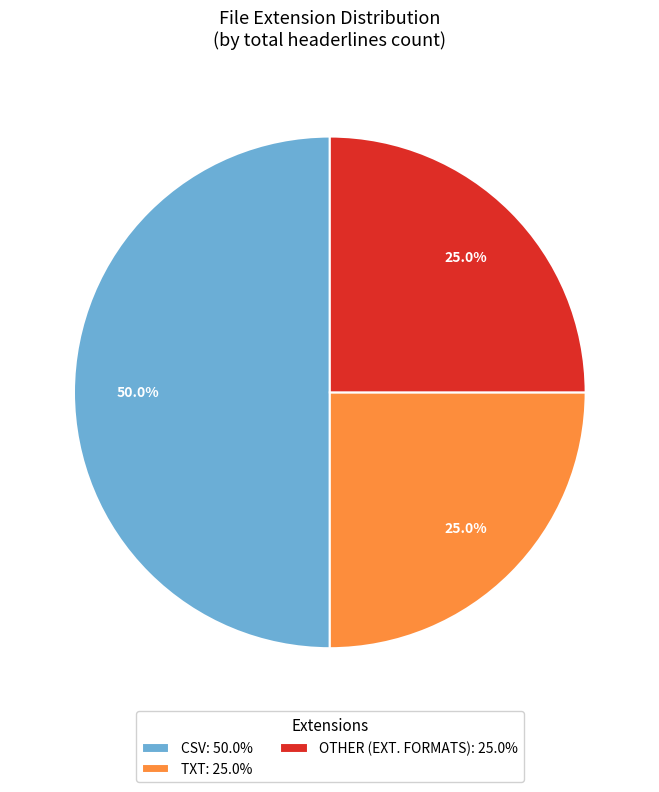

Approximately how many times larger is the value at TXT: 25.0% compared to CSV: 50.0%?

0.5